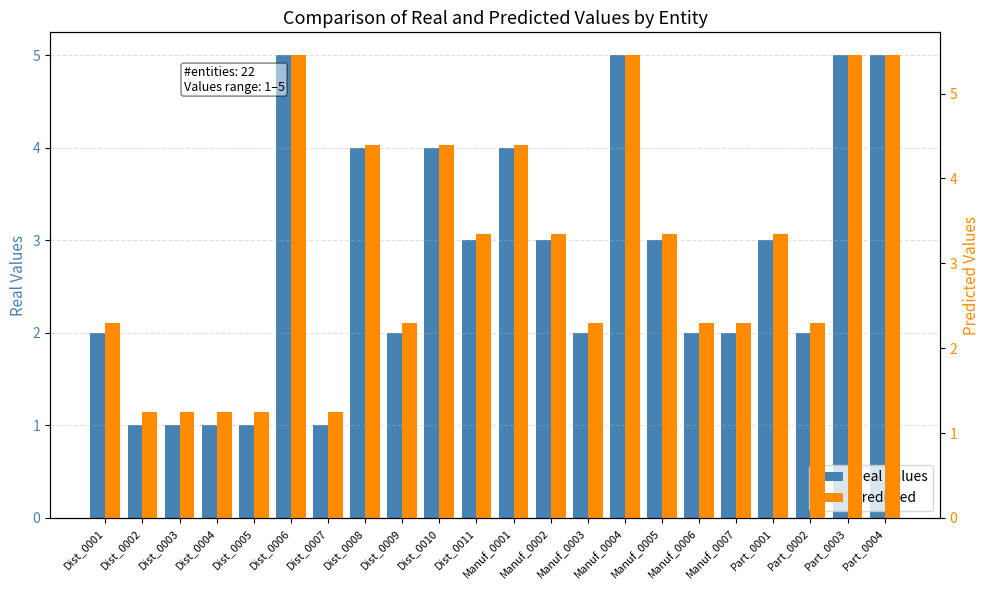

True or false: Real Values has a value of 4.9 at Dist_0011.

False